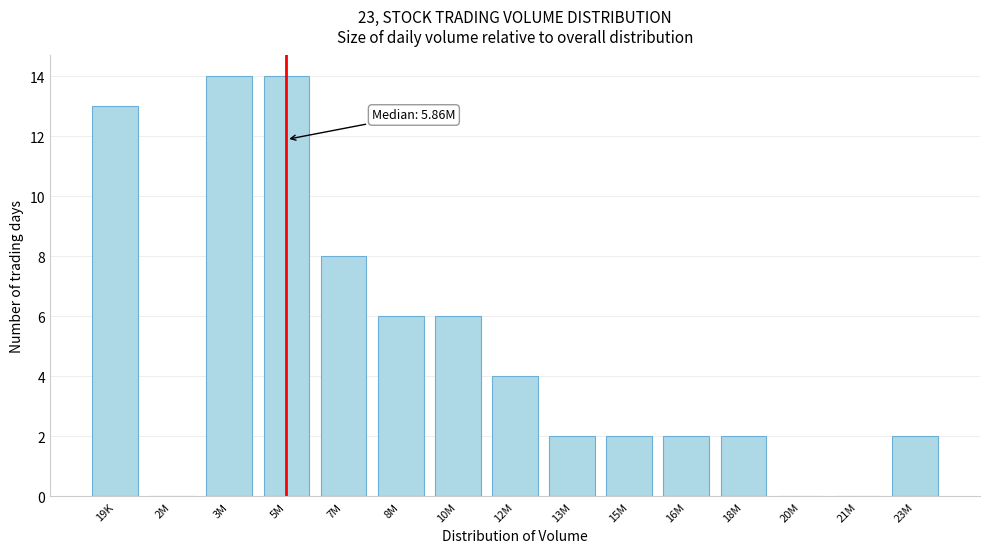

Reading left to right, what are all the values shown in this chart?

19K=13	2M=0	3M=14	5M=14	7M=8	8M=6	10M=6	12M=4	13M=2	15M=2	16M=2	18M=2	20M=0	21M=0	23M=2